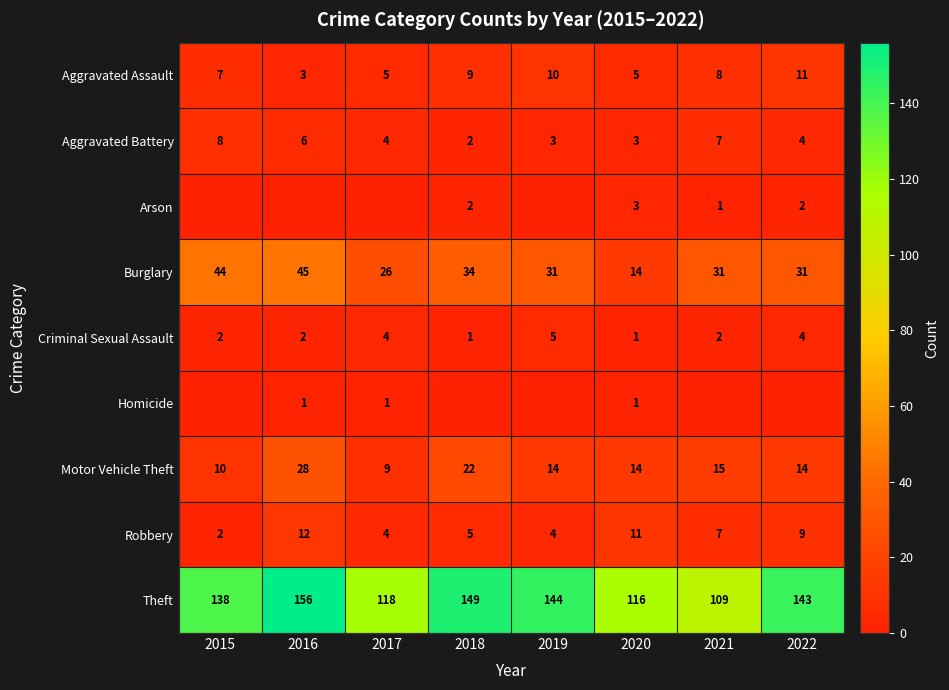

What is the sum of the Theft values at 2015 and 2016?

294